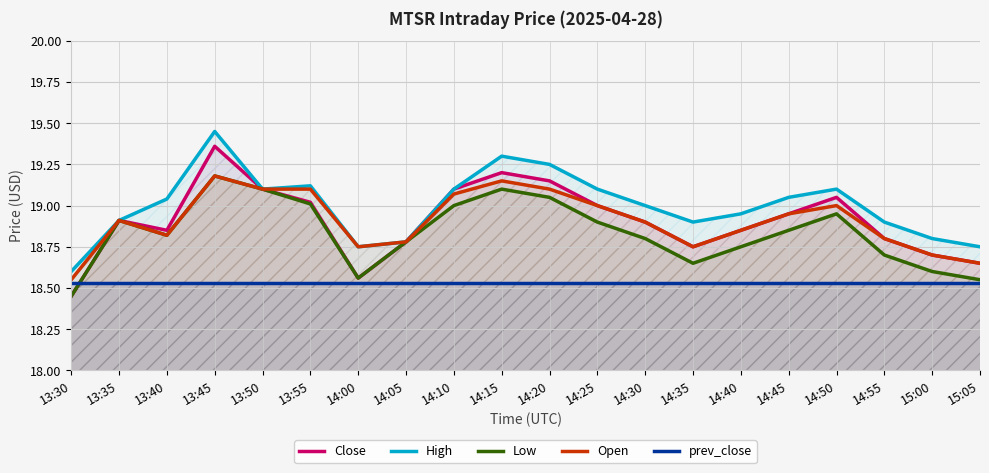

Reading left to right, what are all the values shown in this chart?

Close: 18.4	18.9	18.9	19.4	19.1	19.0	18.6	18.8	19.1	19.2	19.1	19.0	18.9	18.8	18.9	18.9	19.1	18.8	18.7	18.6
High: 18.6	18.9	19.0	19.4	19.1	19.1	18.8	18.8	19.1	19.3	19.2	19.1	19.0	18.9	18.9	19.1	19.1	18.9	18.8	18.8
Low: 18.4	18.9	18.8	19.2	19.1	19.0	18.6	18.8	19.0	19.1	19.1	18.9	18.8	18.6	18.8	18.9	18.9	18.7	18.6	18.6
Open: 18.6	18.9	18.8	19.2	19.1	19.1	18.8	18.8	19.1	19.1	19.1	19.0	18.9	18.8	18.9	18.9	19.0	18.8	18.7	18.6
prev_close: 18.5	18.5	18.5	18.5	18.5	18.5	18.5	18.5	18.5	18.5	18.5	18.5	18.5	18.5	18.5	18.5	18.5	18.5	18.5	18.5